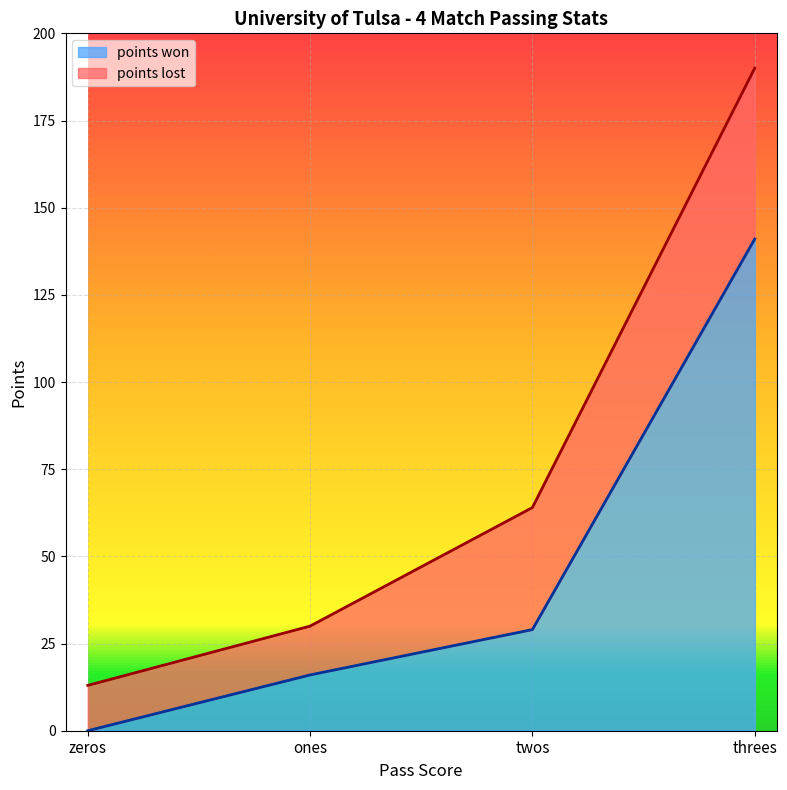

What is the average value?

46